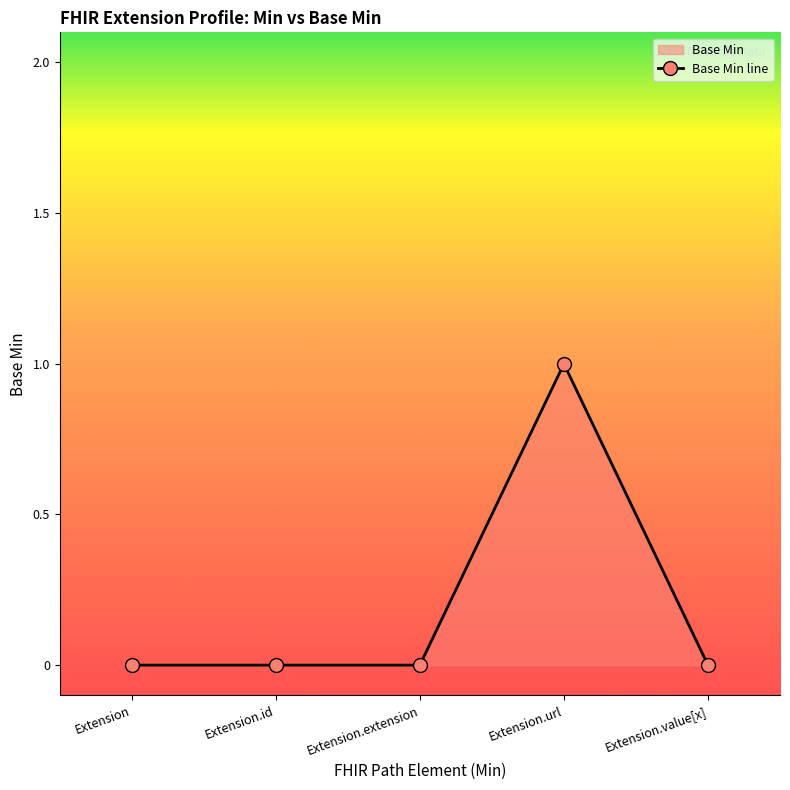

Between Extension and Extension.id, which is larger?

Extension